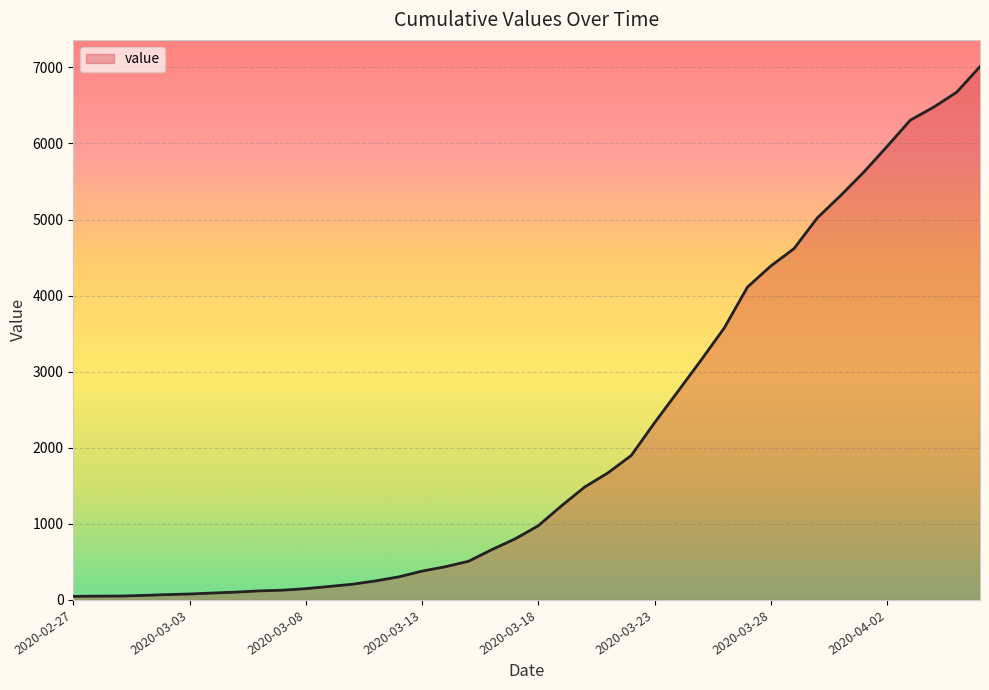

What is the maximum value shown in the chart?

7011